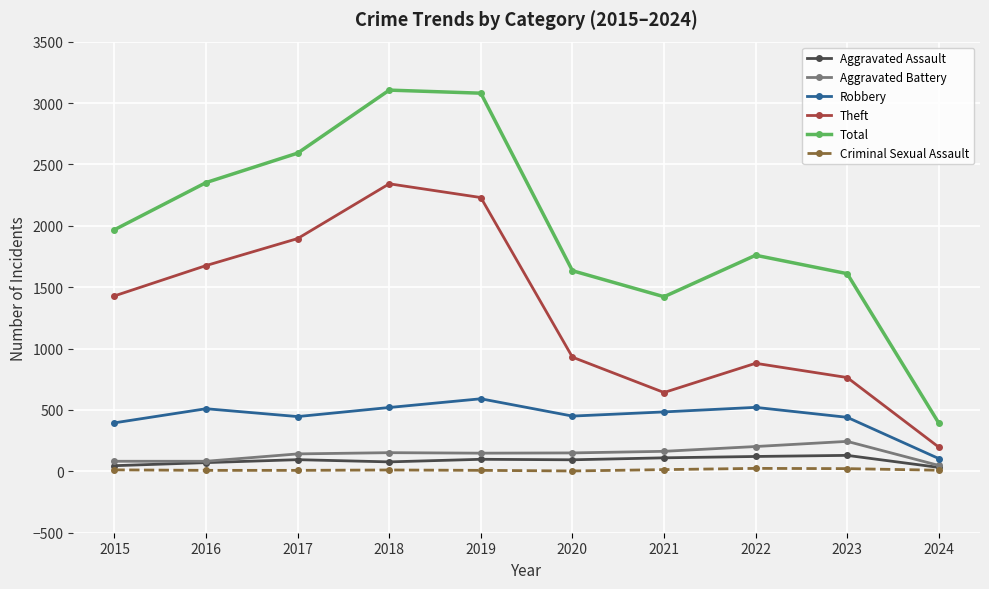

List the series in order of their peak value, lowest first.

Criminal Sexual Assault, Aggravated Assault, Aggravated Battery, Robbery, Theft, Total